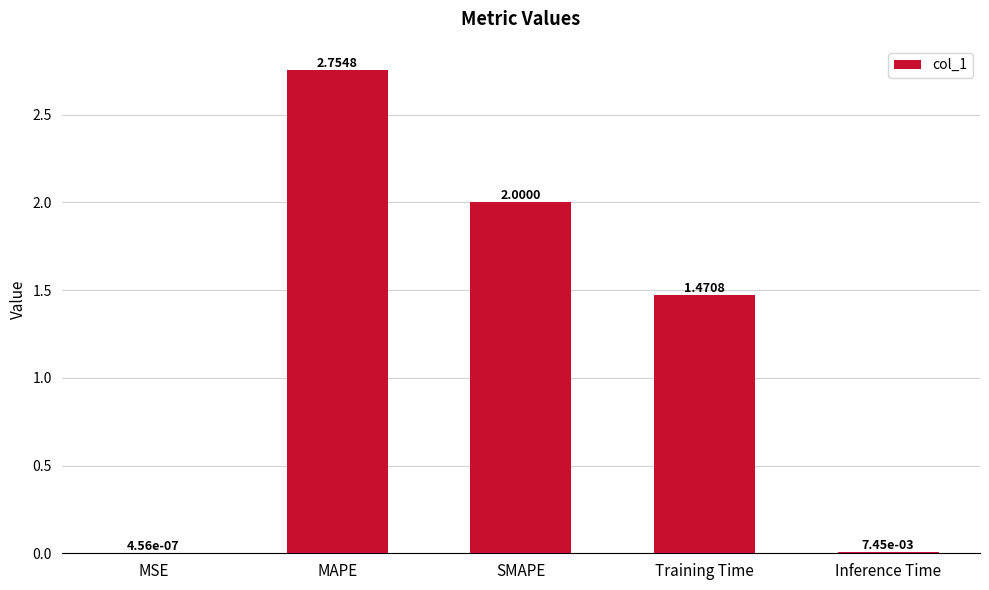

Is it true that the value at SMAPE is 1.0?

False